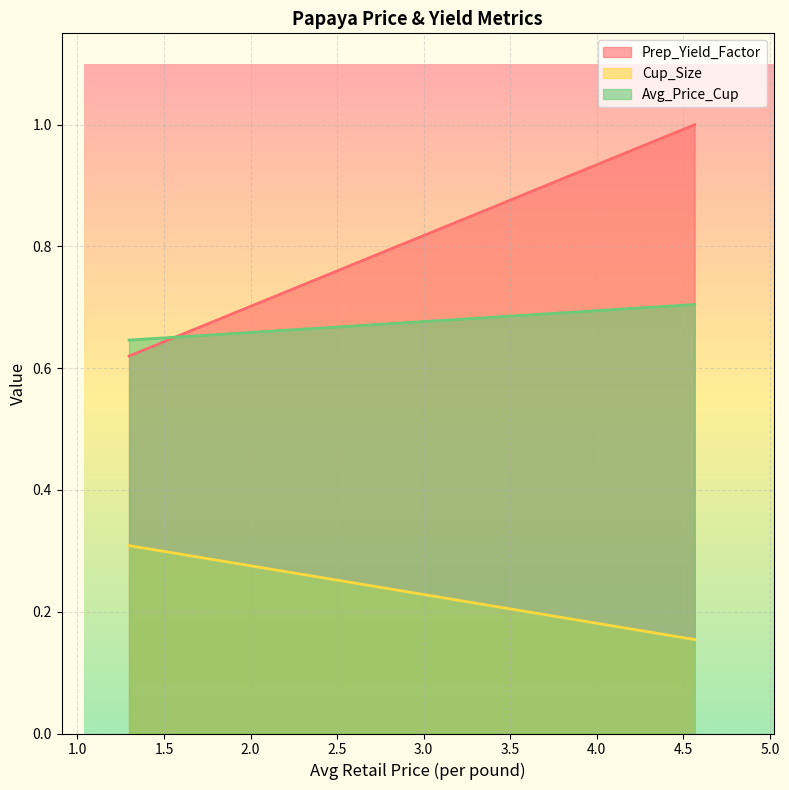

Reading left to right, extract all data points from this chart.

Prep_Yield_Factor: 0.6	1.0
Cup_Size: 0.3	0.2
Avg_Price_Cup: 0.6	0.7